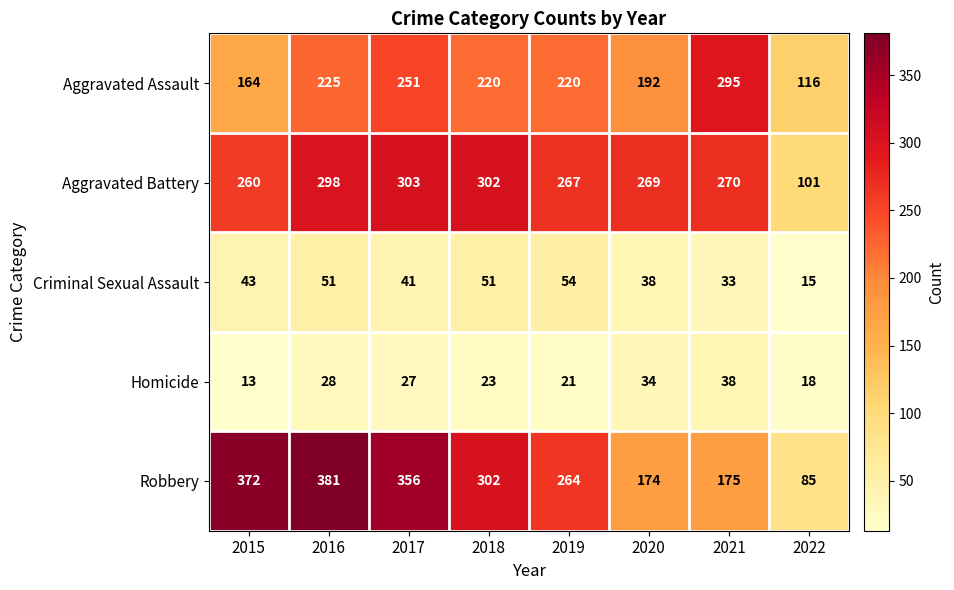

What is the minimum value shown in the chart?

13